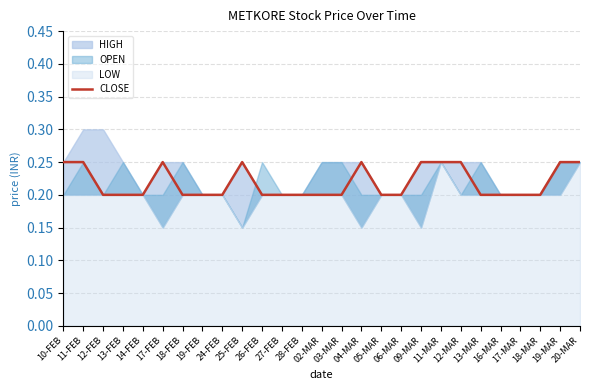

Which has a higher value, 12-FEB or 11-FEB?

11-FEB